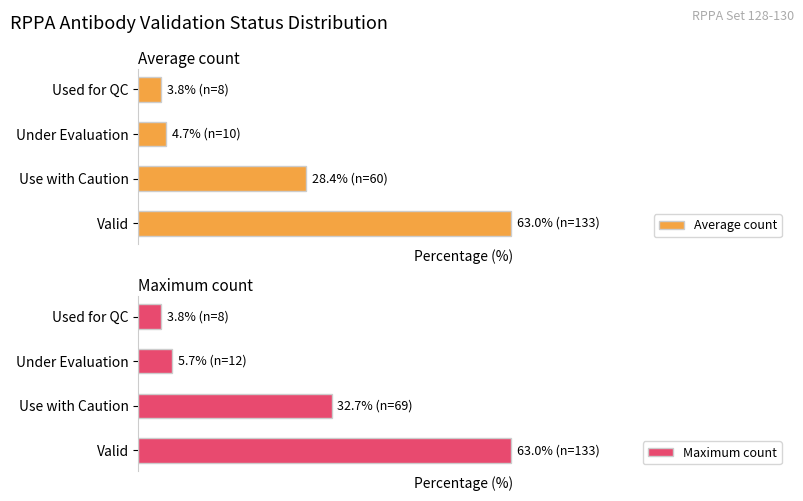

List the series in order of their peak value, lowest first.

Average count, Maximum count